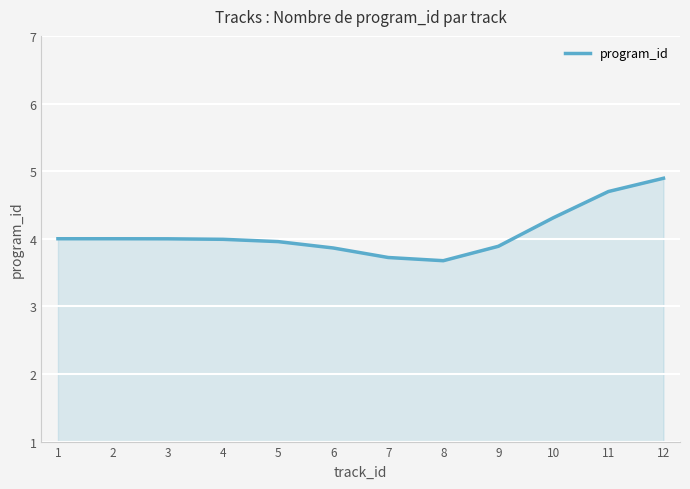

Reading left to right, transcribe all the data shown in this chart.

4.0	4.0	4.0	4.0	4.0	3.9	3.7	3.7	3.9	4.3	4.7	4.9